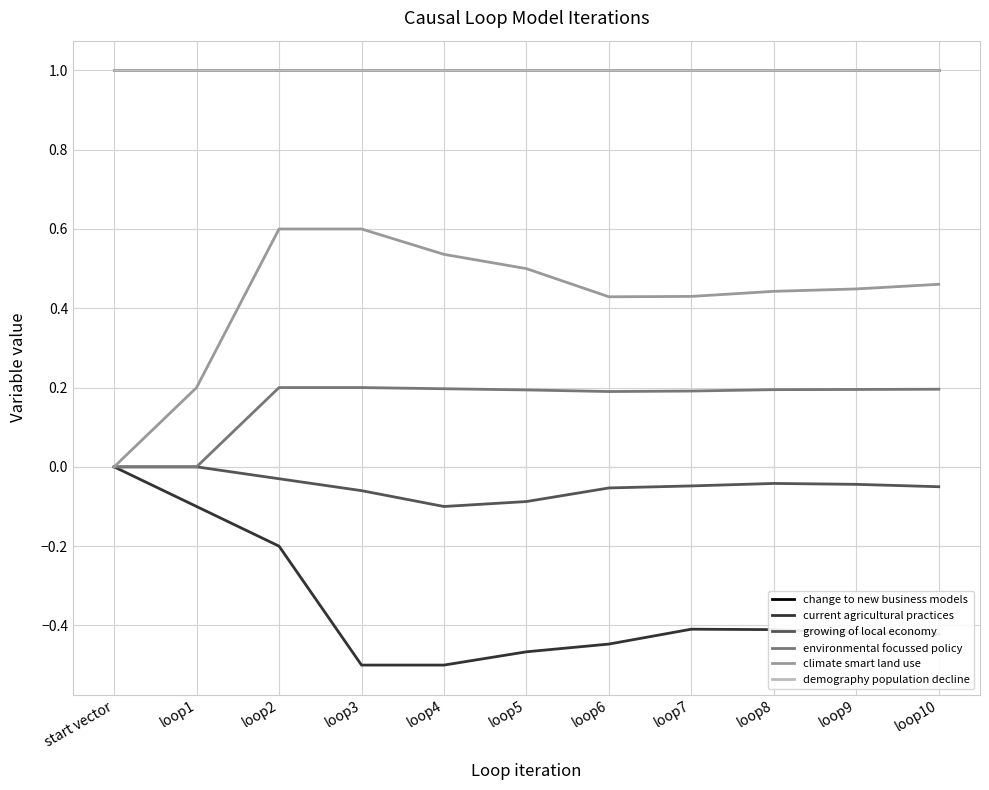

Reading left to right, transcribe all the data shown in this chart.

change to new business models: 1.0	1.0	1.0	1.0	1.0	1.0	1.0	1.0	1.0	1.0	1.0
current agricultural practices: 0.0	-0.1	-0.2	-0.5	-0.5	-0.5	-0.4	-0.4	-0.4	-0.4	-0.4
growing of local economy: 0.0	0.0	-0.0	-0.1	-0.1	-0.1	-0.1	-0.0	-0.0	-0.0	-0.1
environmental focussed policy: 0.0	0.0	0.2	0.2	0.2	0.2	0.2	0.2	0.2	0.2	0.2
climate smart land use: 0.0	0.2	0.6	0.6	0.5	0.5	0.4	0.4	0.4	0.4	0.5
demography population decline: 1.0	1.0	1.0	1.0	1.0	1.0	1.0	1.0	1.0	1.0	1.0